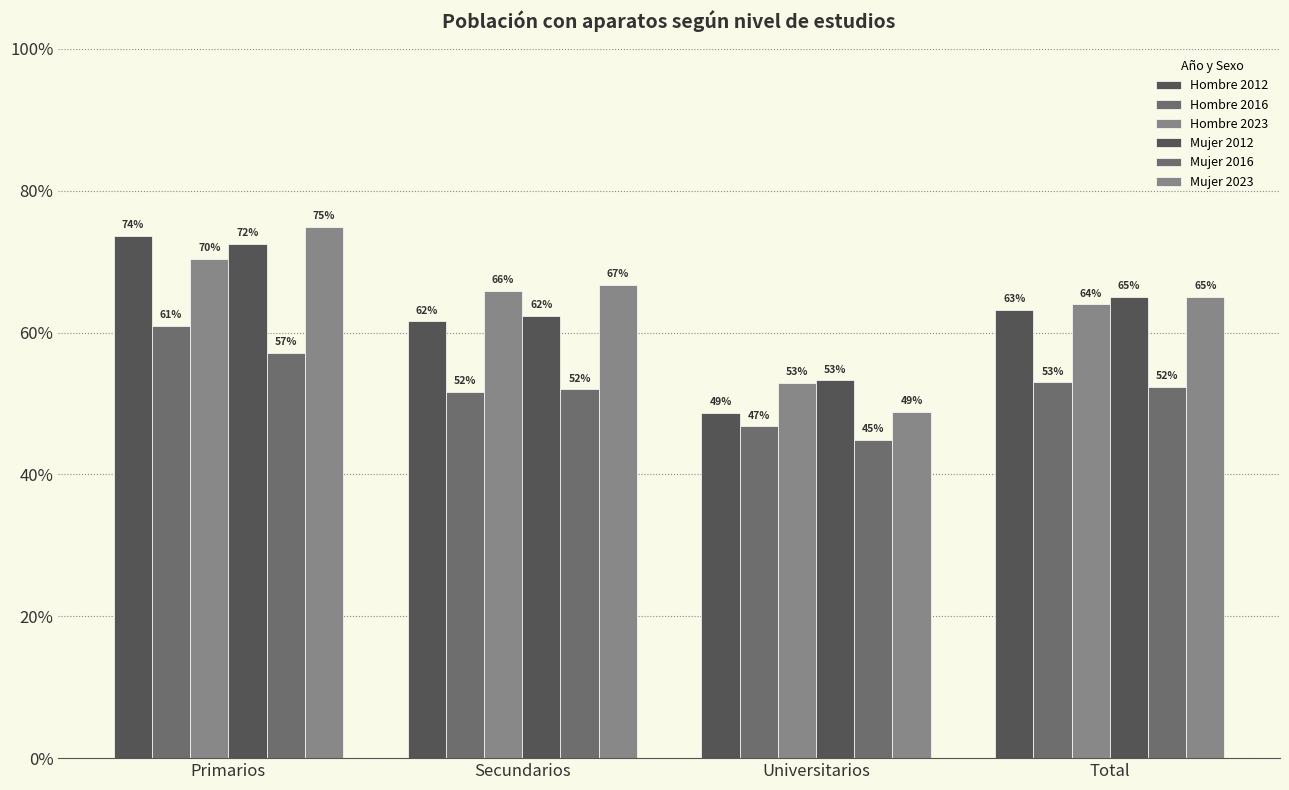

What is the label of the 1st bar from the right?

Total